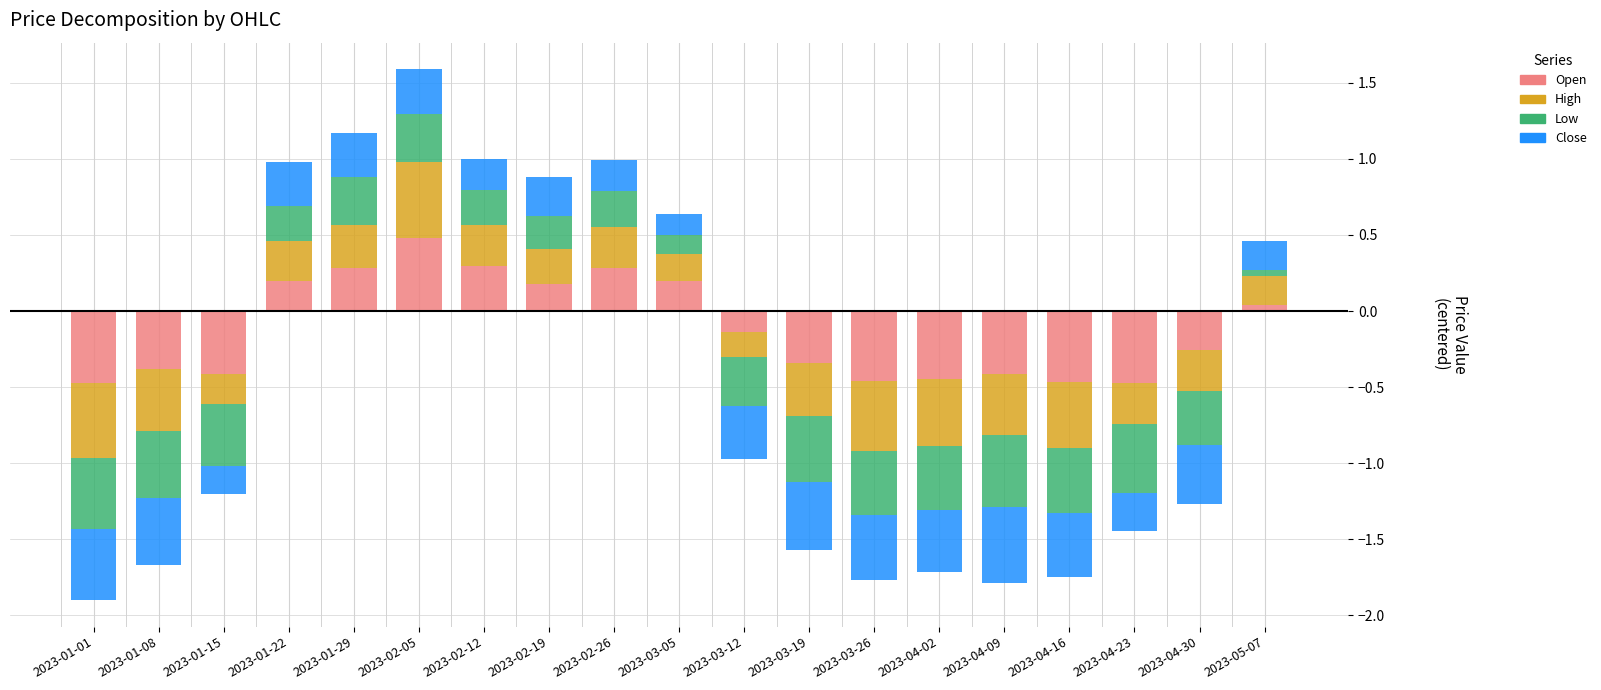

What is the sum of the High values at 2023-02-19 and 2023-05-07?

0.4